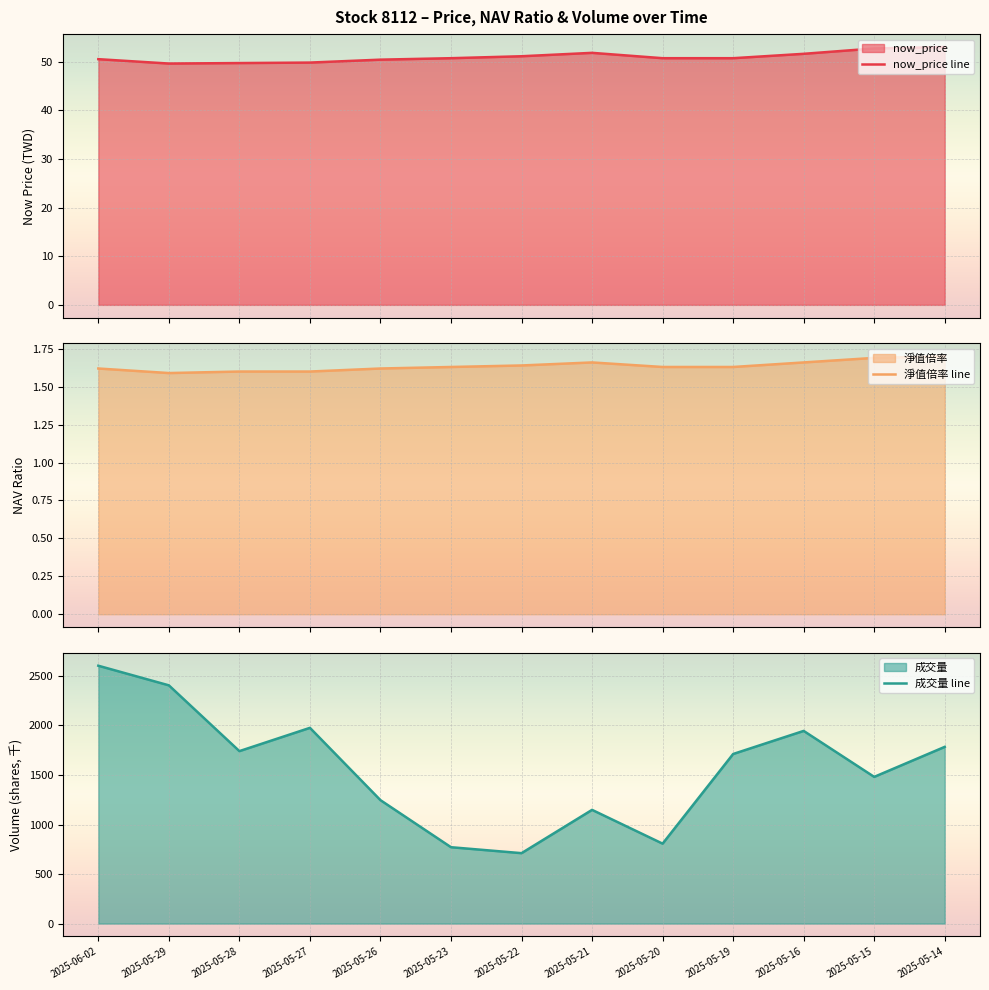

Where is the first local minimum for 淨值倍率 line?

2025-05-29